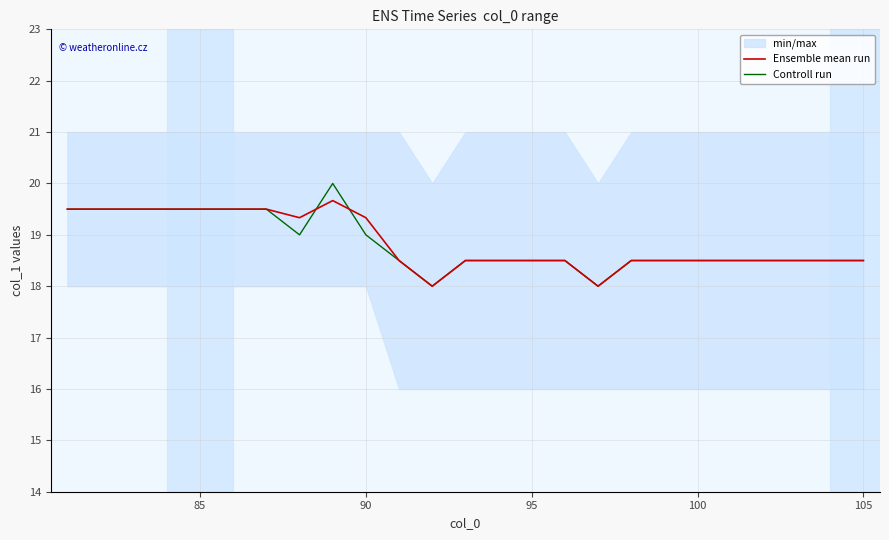

How many Ensemble mean run values are between 18 and 19?

15